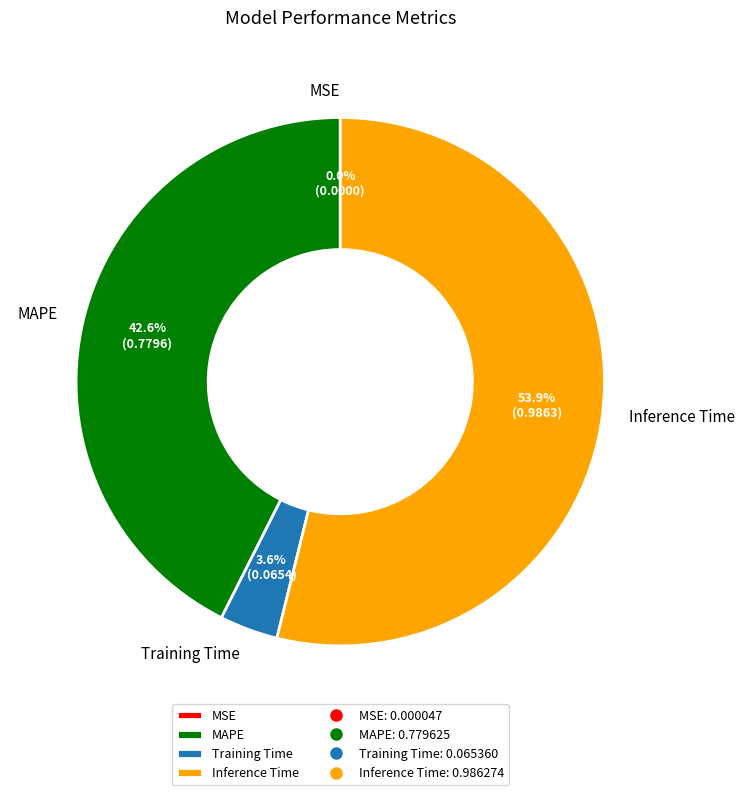

What percentage is the MAPE slice, to the nearest percent?

43%